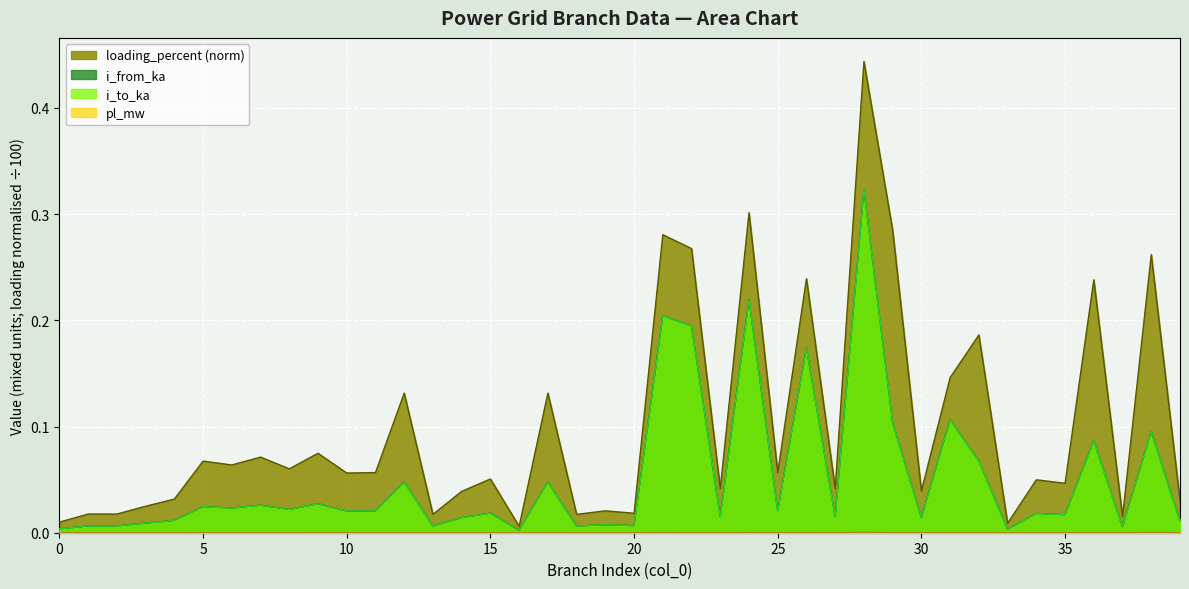

What is the total value across all series at 28?

1.1